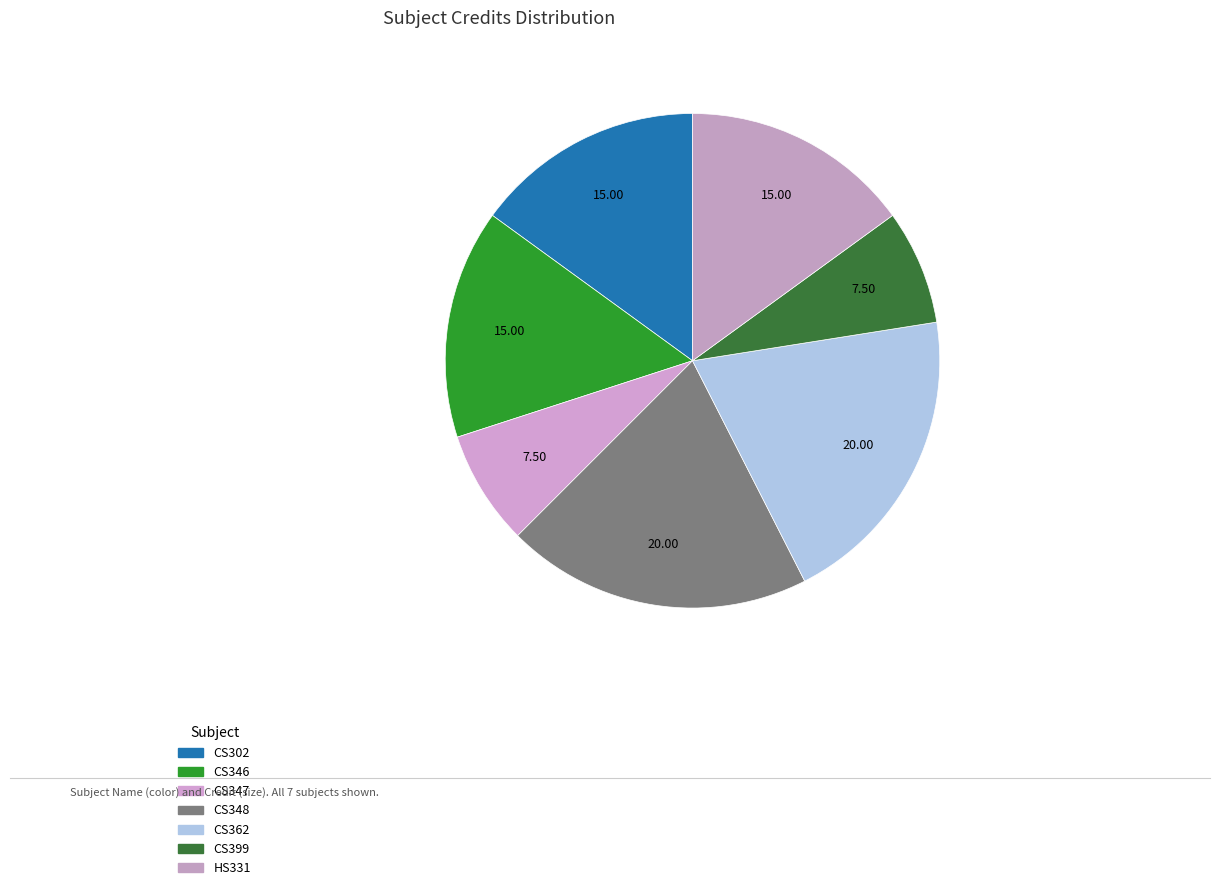

To the nearest percent, what is the combined percentage of CS362 and CS346?

35%